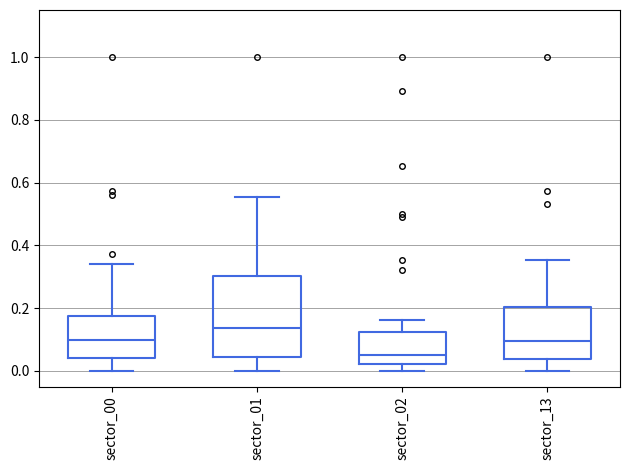

Comparing the boxes themselves (not the whiskers), which one is the tallest?

sector_01